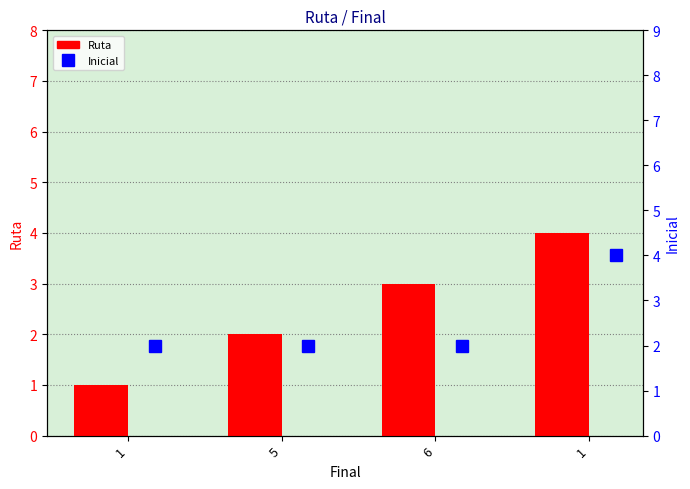

True or false: Inicial has a value of 2 at 5.

True